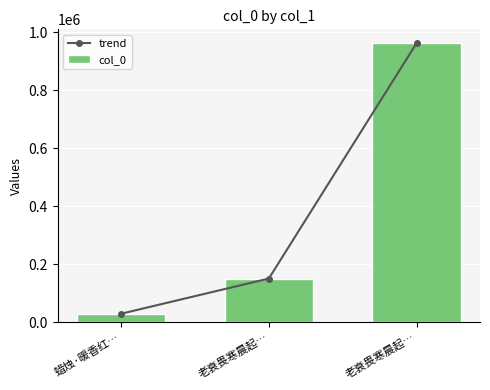

At how many categories does at least one series exceed 897860?

1